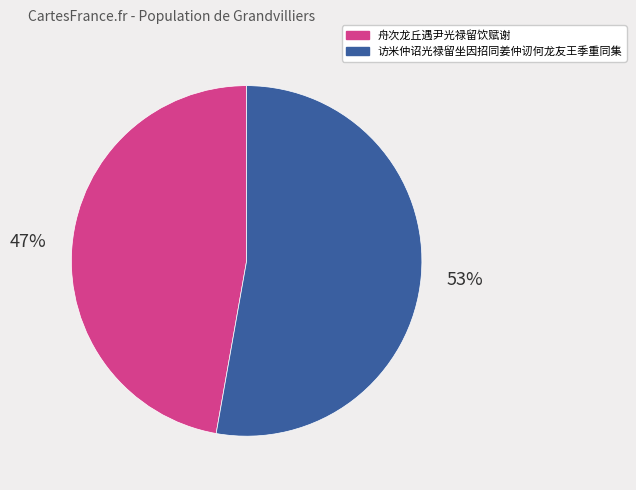

Count the number of slices in the pie.

2